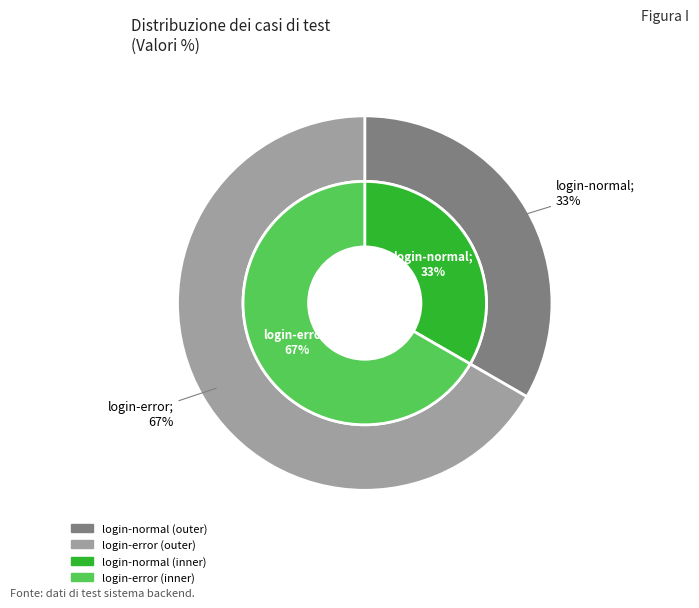

Which category has the biggest portion of the pie?

login-error